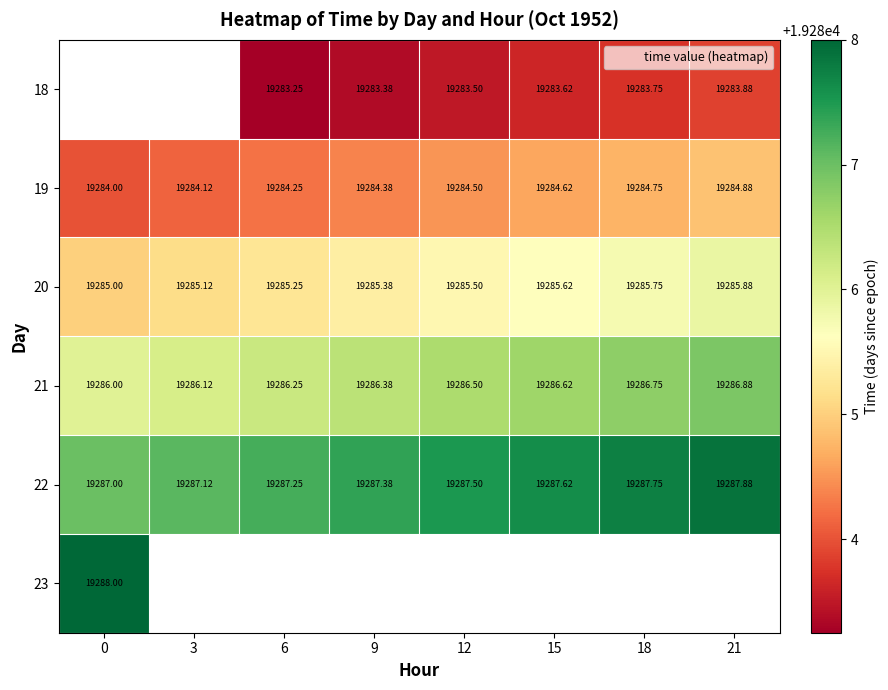

What is the sum of all 19 values?

154275.5